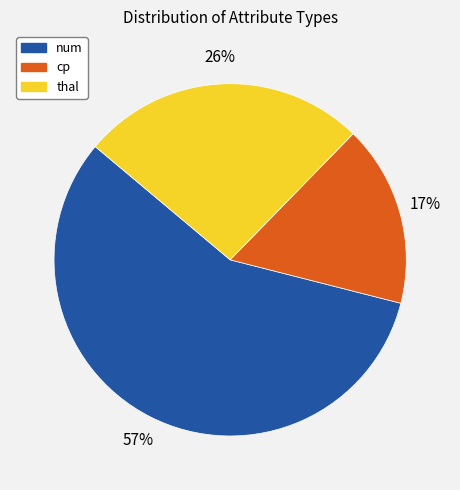

Rank the categories by value from highest to lowest.

num, thal, cp